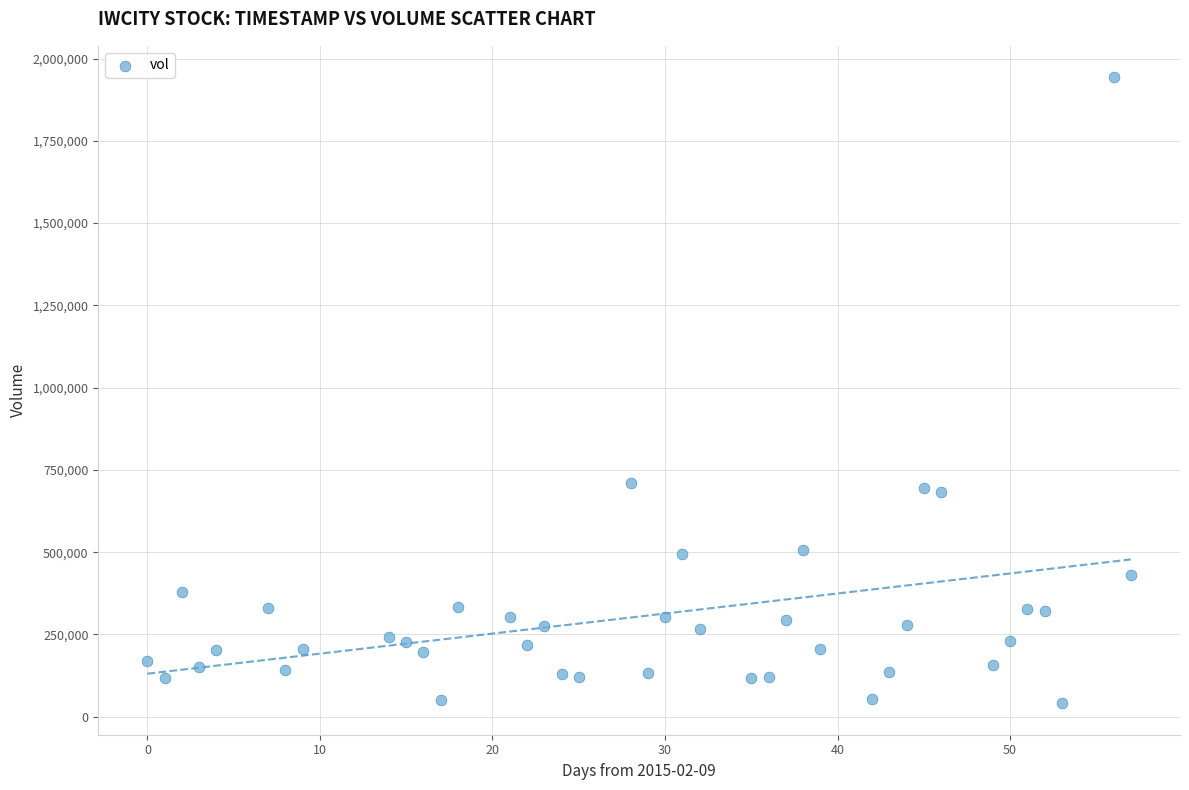

What is the range of Y values (max minus min)?

1903100